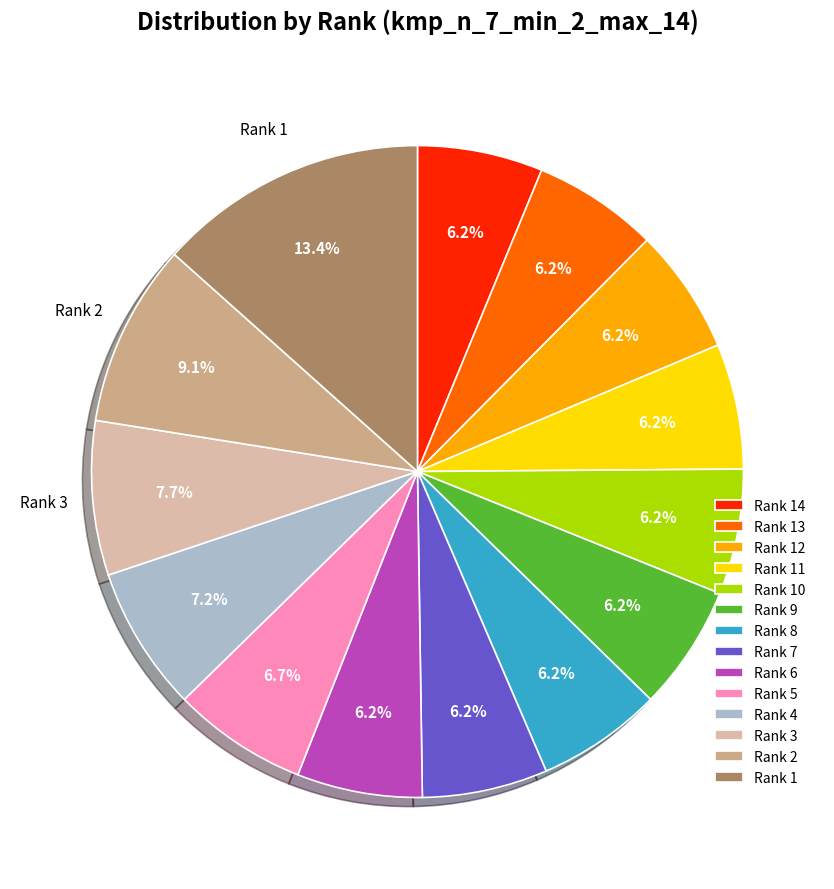

Is there a majority slice in this chart?

No